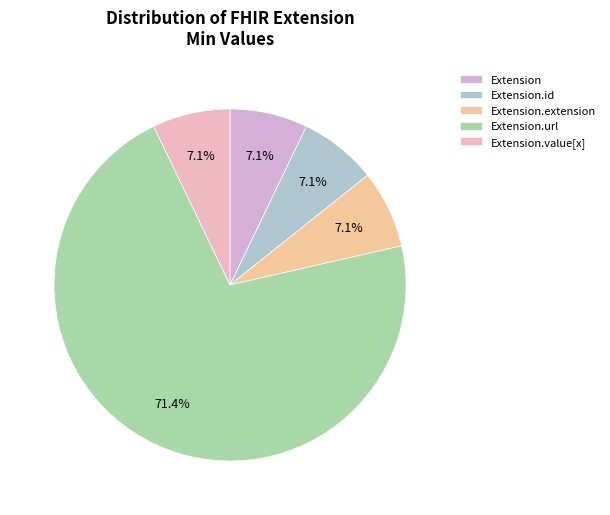

What is the largest slice in the pie chart?

Extension.url